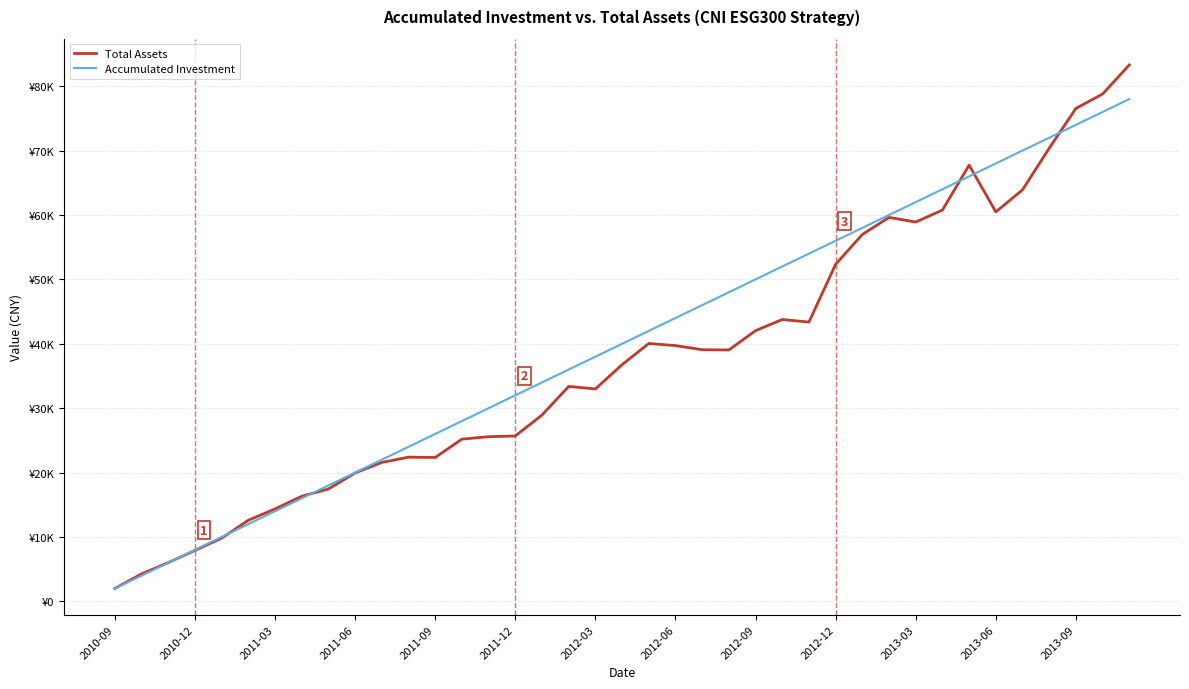

True or false: Total Assets and Accumulated Investment intersect in this chart.

True